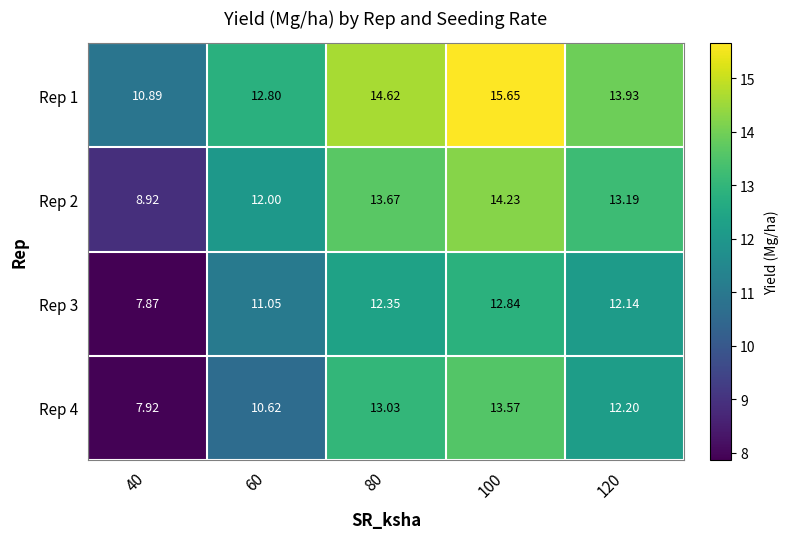

Is the value of Rep 2 at 100 greater than the value of Rep 1 at 100?

No